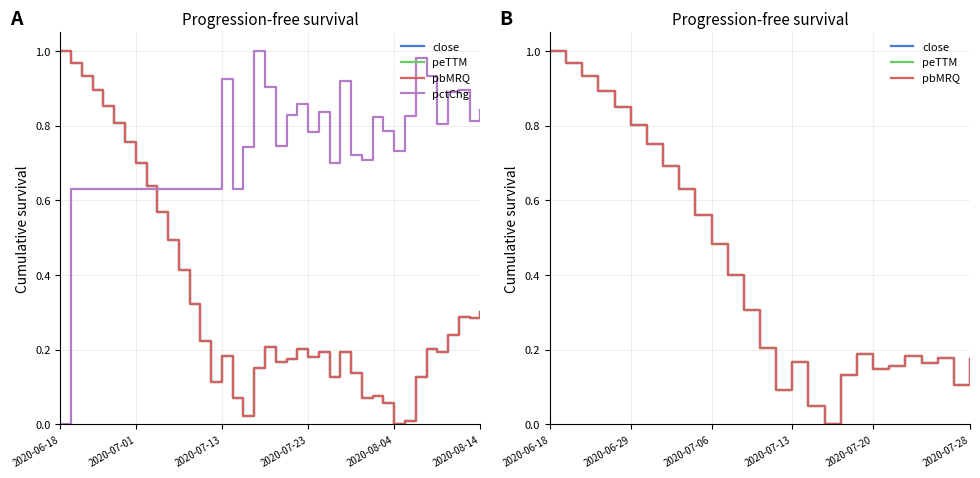

Reading left to right, what are all the values shown in this chart?

close: 1.0	1.0	0.9	0.9	0.9	0.8	0.8	0.7	0.6	0.6	0.5	0.4	0.3	0.2	0.1	0.2	0.1	0.0	0.2	0.2	0.2	0.2	0.2	0.2	0.2	0.1	0.2	0.1	0.1	0.1	0.1	0.0	0.0	0.1	0.2	0.2	0.2	0.3	0.3	0.3
peTTM: 1.0	1.0	0.9	0.9	0.9	0.8	0.8	0.7	0.6	0.6	0.5	0.4	0.3	0.2	0.1	0.2	0.1	0.0	0.2	0.2	0.2	0.2	0.2	0.2	0.2	0.1	0.2	0.1	0.1	0.1	0.1	0.0	0.0	0.1	0.2	0.2	0.2	0.3	0.3	0.3
pbMRQ: 1.0	1.0	0.9	0.9	0.9	0.8	0.8	0.7	0.6	0.6	0.5	0.4	0.3	0.2	0.1	0.2	0.1	0.0	0.2	0.2	0.2	0.2	0.2	0.2	0.2	0.1	0.2	0.1	0.1	0.1	0.1	0.0	0.0	0.1	0.2	0.2	0.2	0.3	0.3	0.3
pctChg: 0.0	0.6	0.6	0.6	0.6	0.6	0.6	0.6	0.6	0.6	0.6	0.6	0.6	0.6	0.6	0.9	0.6	0.7	1.0	0.9	0.7	0.8	0.9	0.8	0.8	0.7	0.9	0.7	0.7	0.8	0.8	0.7	0.8	1.0	0.9	0.8	0.9	0.9	0.8	0.8